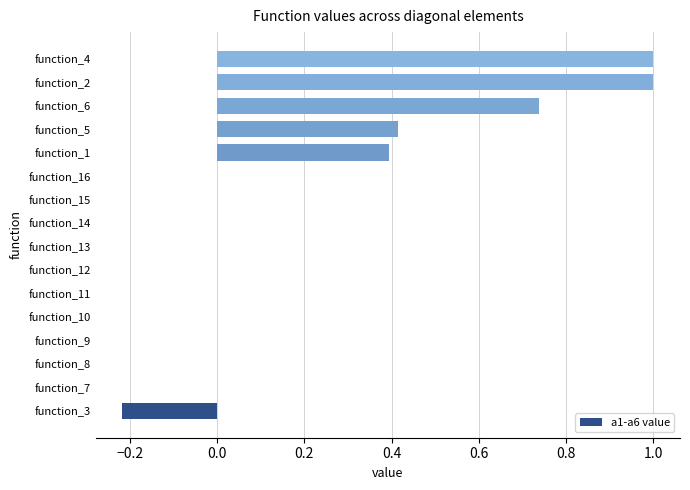

True or false: the data shows 0.6 at function_8.

False